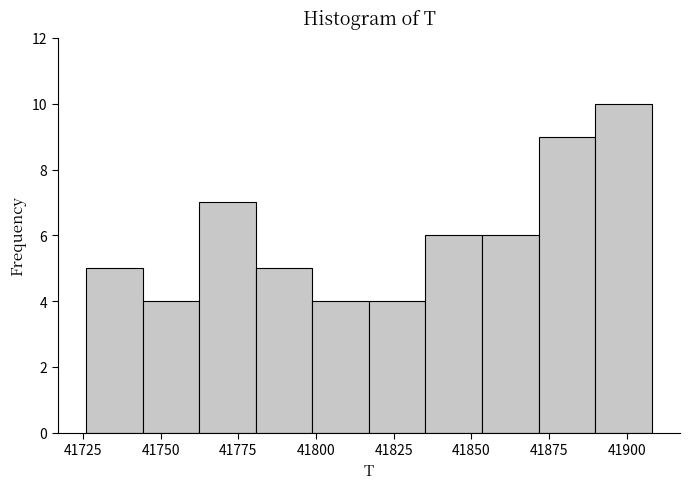

Around what value on the x-axis is the tallest bar? Give the approximate position of its centre, as read against the axis.

41900